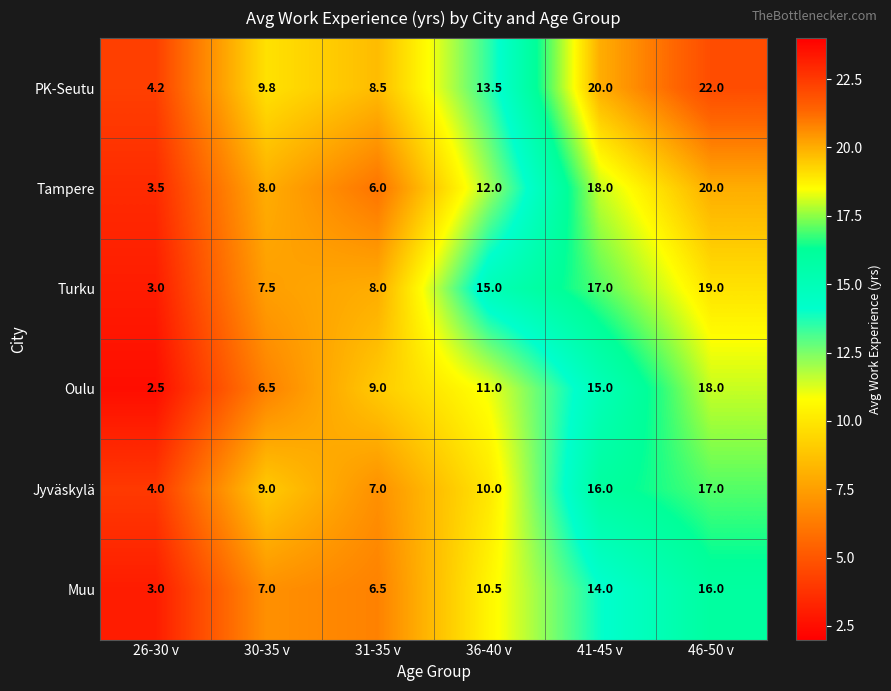

At which category does the chart reach its minimum across all series?

26-30 v